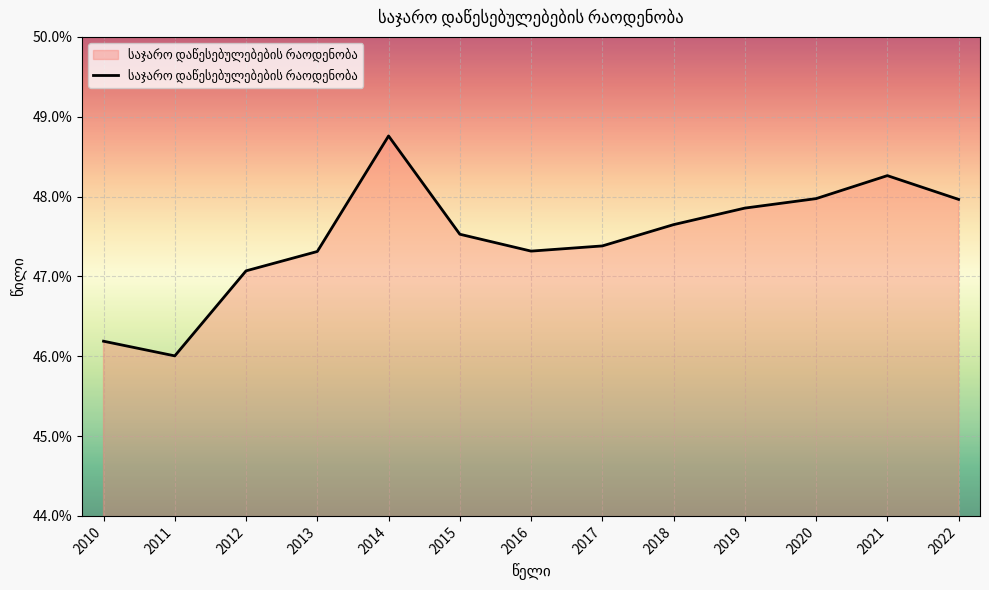

Is this an area chart (filled region under the line)?

Yes